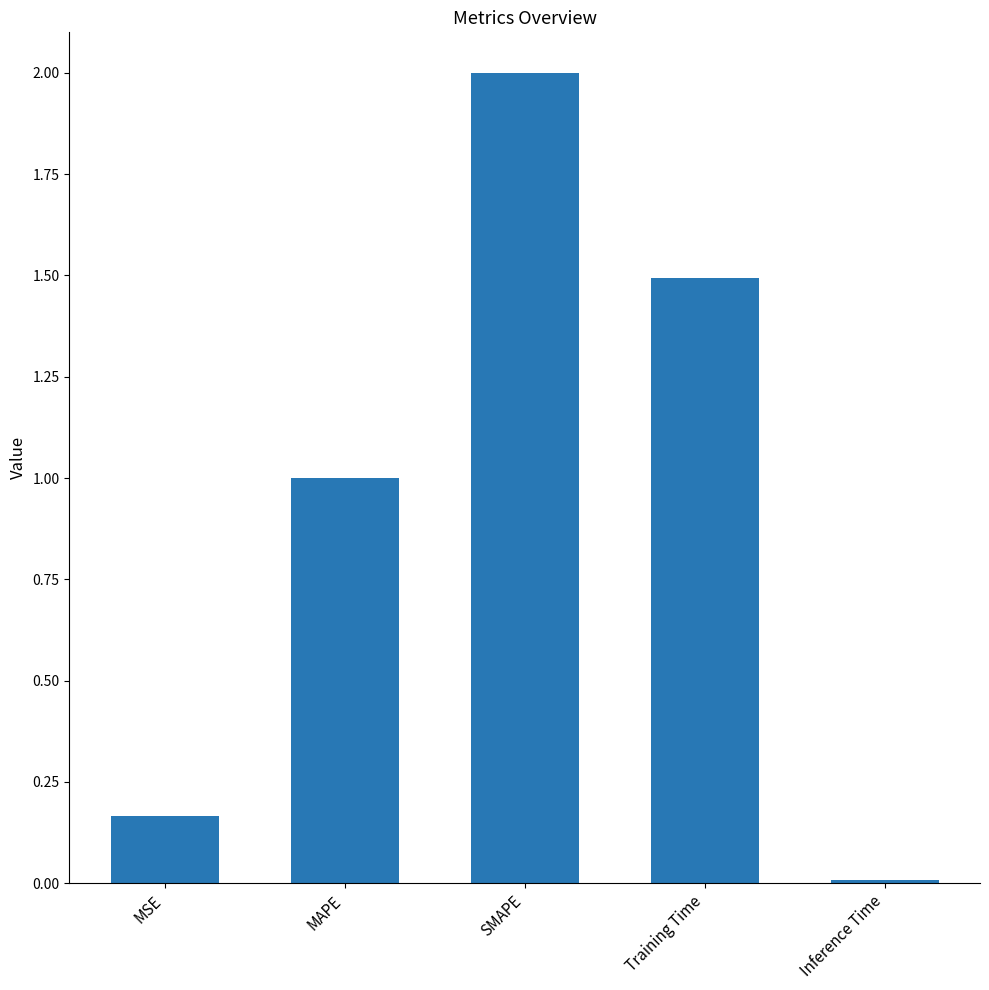

Are the bars grouped side by side (vs. stacked)?

No